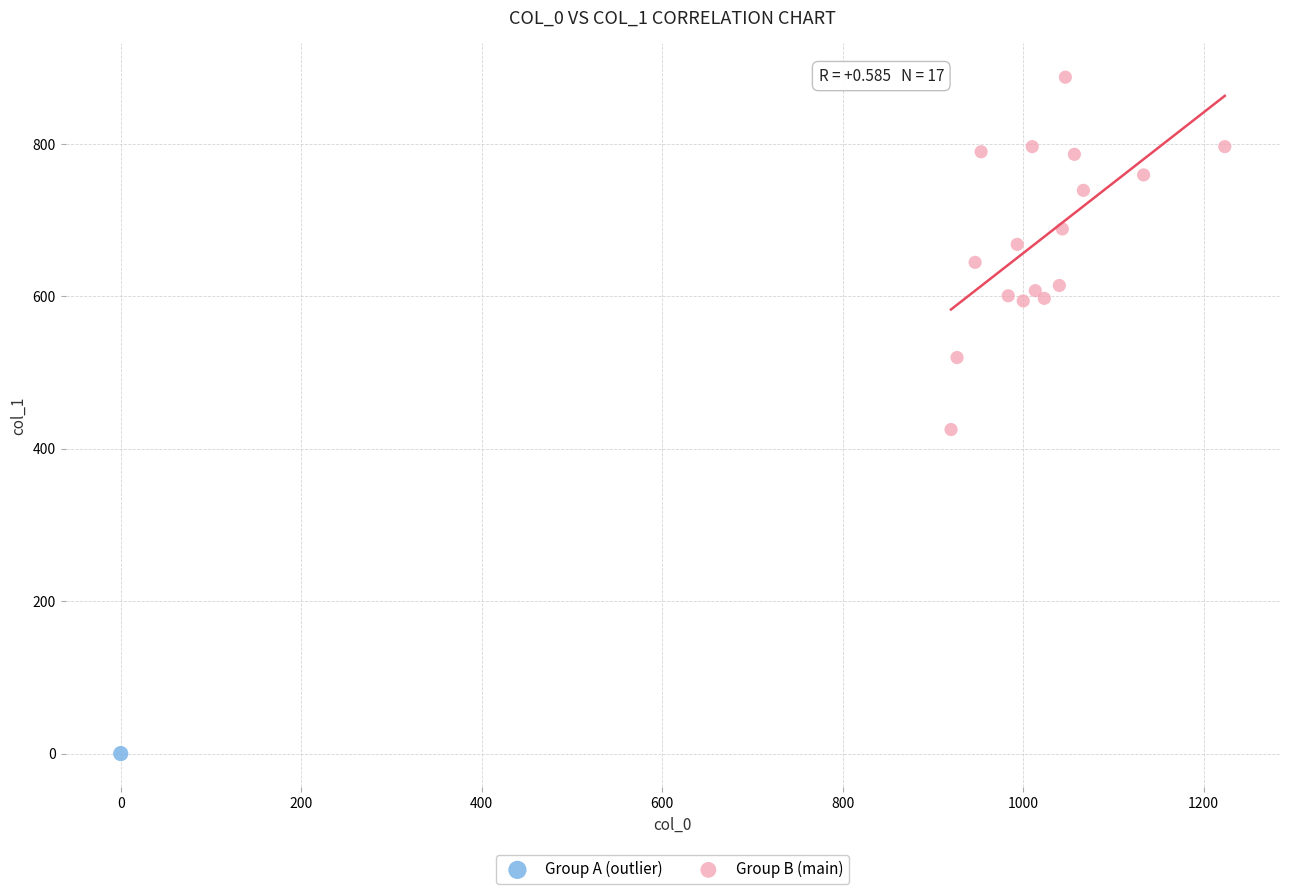

What are all the series names shown in the legend?

Group A (outlier), Group B (main)